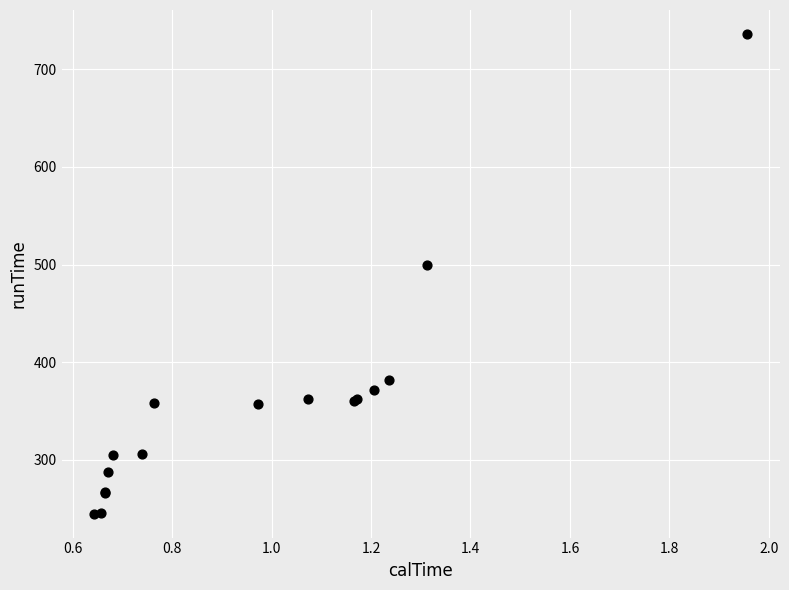

What Y value in the scatter plot is closest to 490?

499.0